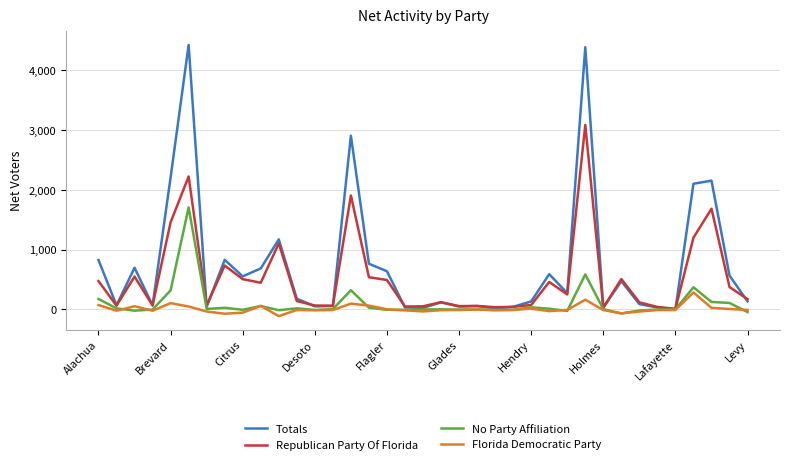

List the series in order of their peak value, highest first.

Totals, Republican Party Of Florida, No Party Affiliation, Florida Democratic Party